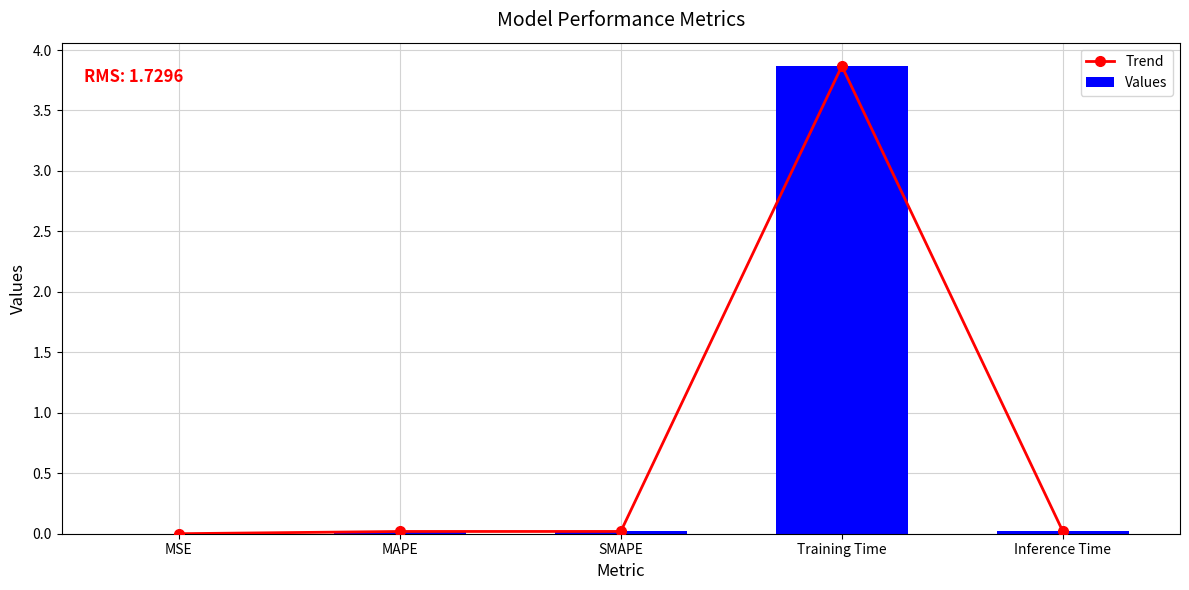

What is the sum of all Values values?

3.9